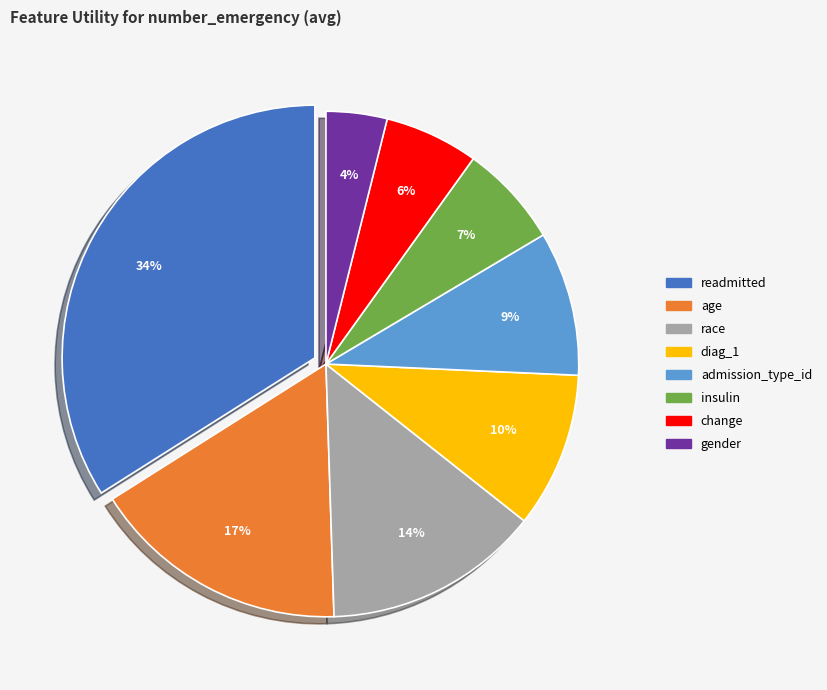

To the nearest percent, what percentage of the pie is diag_1?

10%